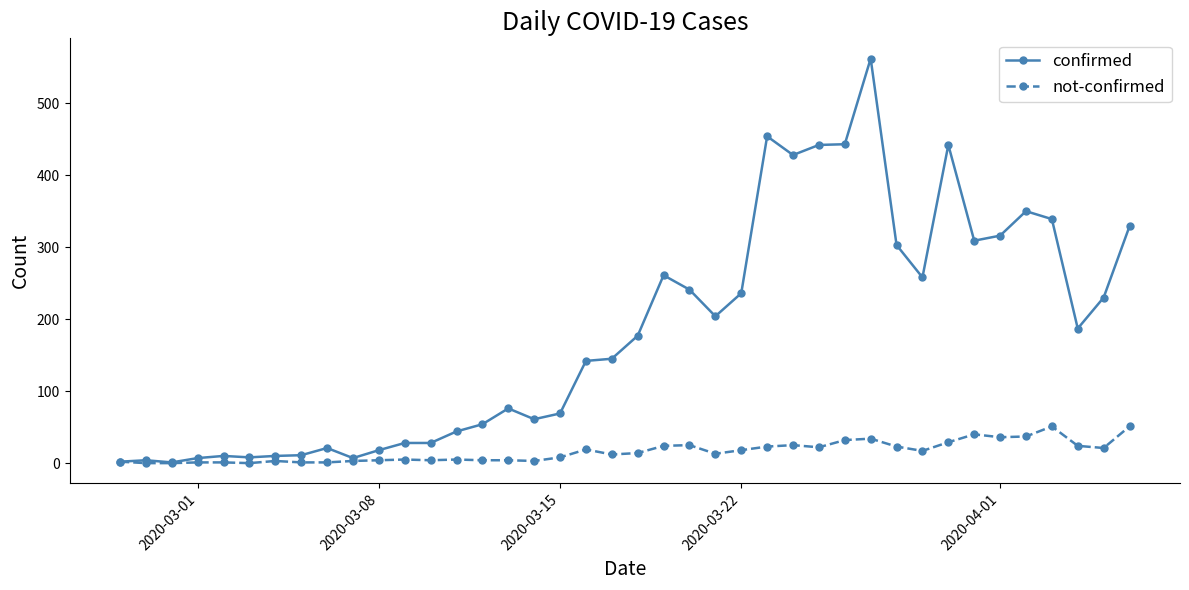

Which series has the largest total across all categories?

confirmed